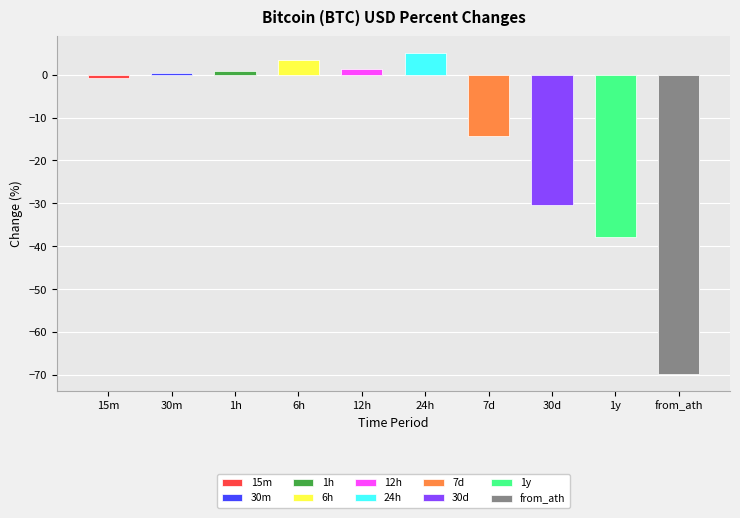

Reading left to right, list all the values displayed in this chart.

15m=-0.7	30m=0.5	1h=0.9	6h=3.4	12h=1.4	24h=5.2	7d=-14.4	30d=-30.5	1y=-37.9	from_ath=-69.9